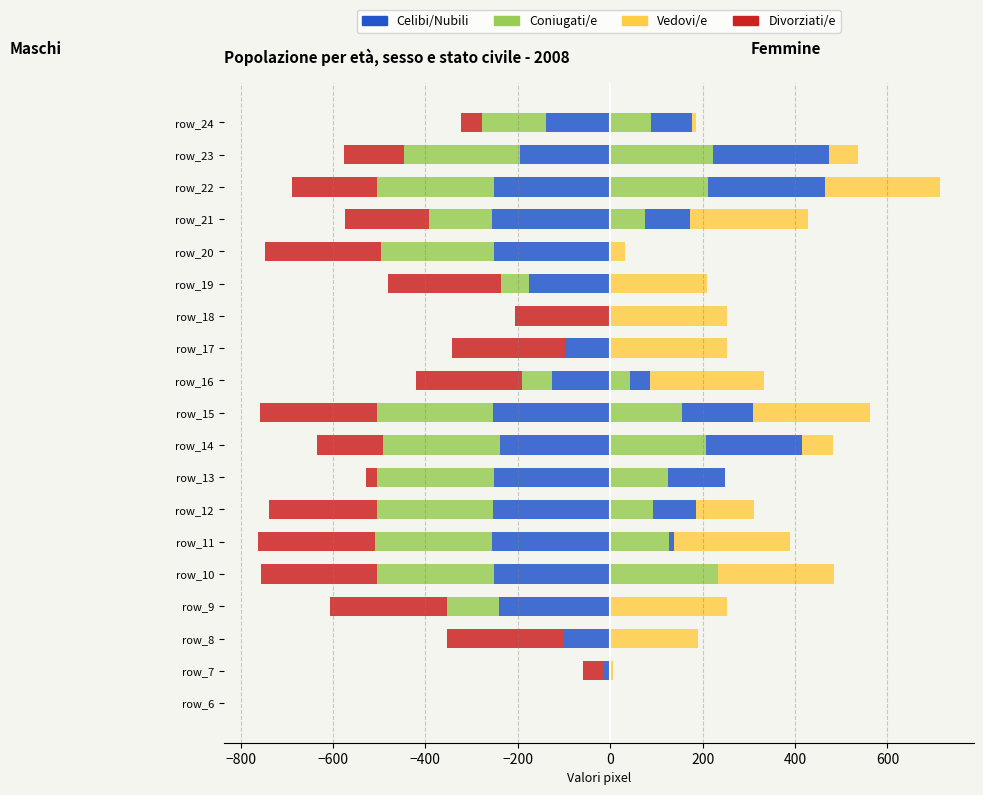

The value of col_12 at −600 is -108. True or false?

False